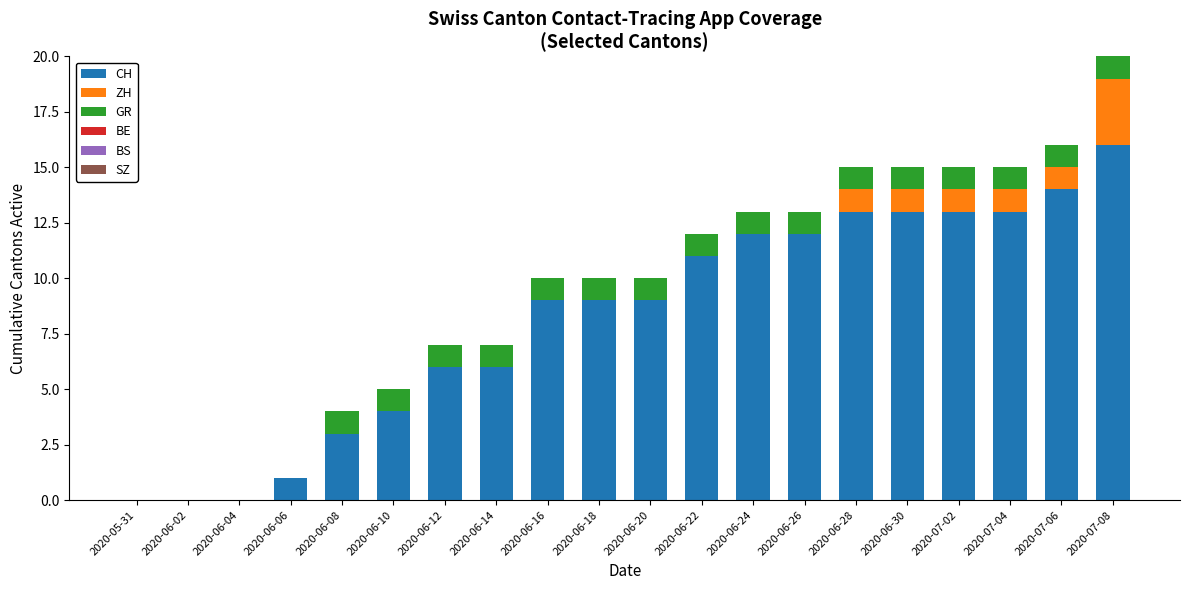

What is the highest value of the CH series?

16